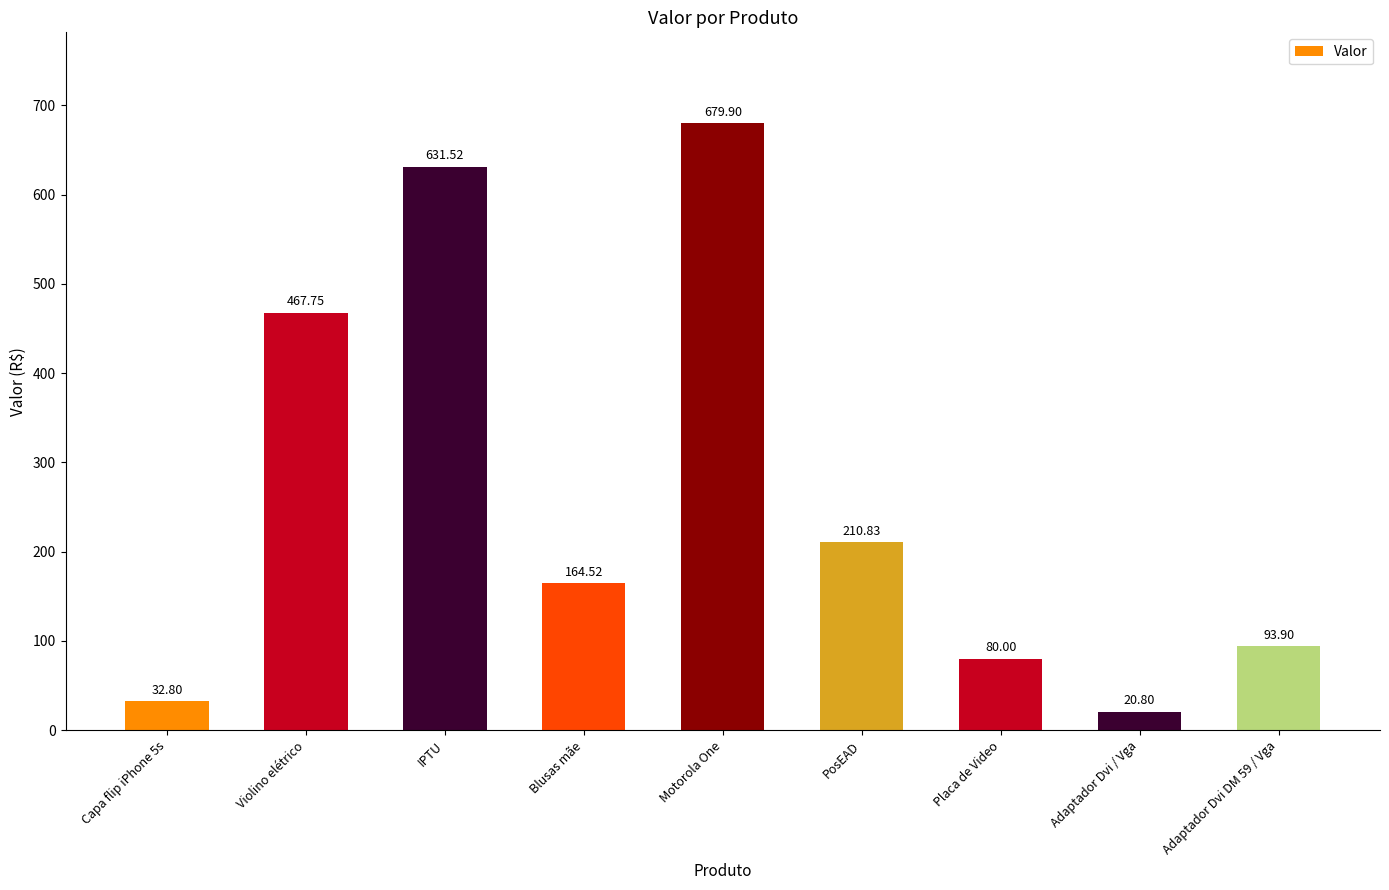

What position from the right is Blusas mãe?

6